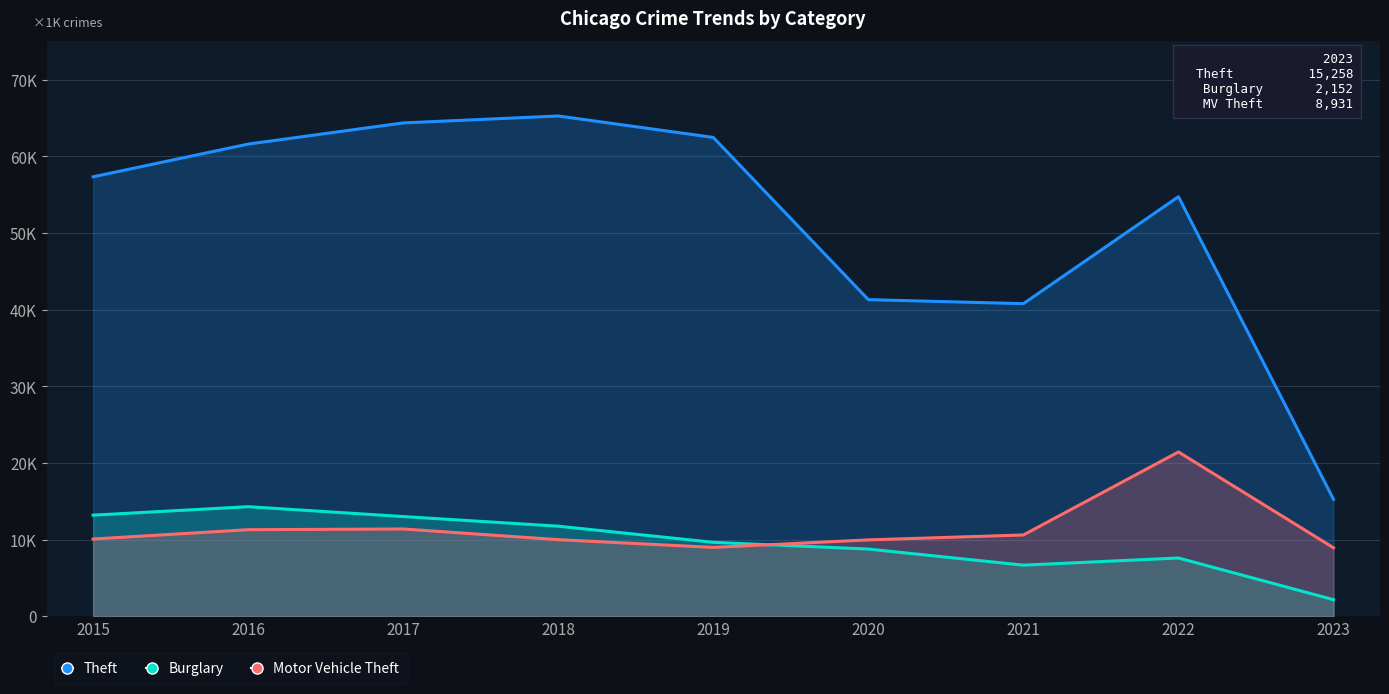

At which category is the sum across all series the highest?

2017